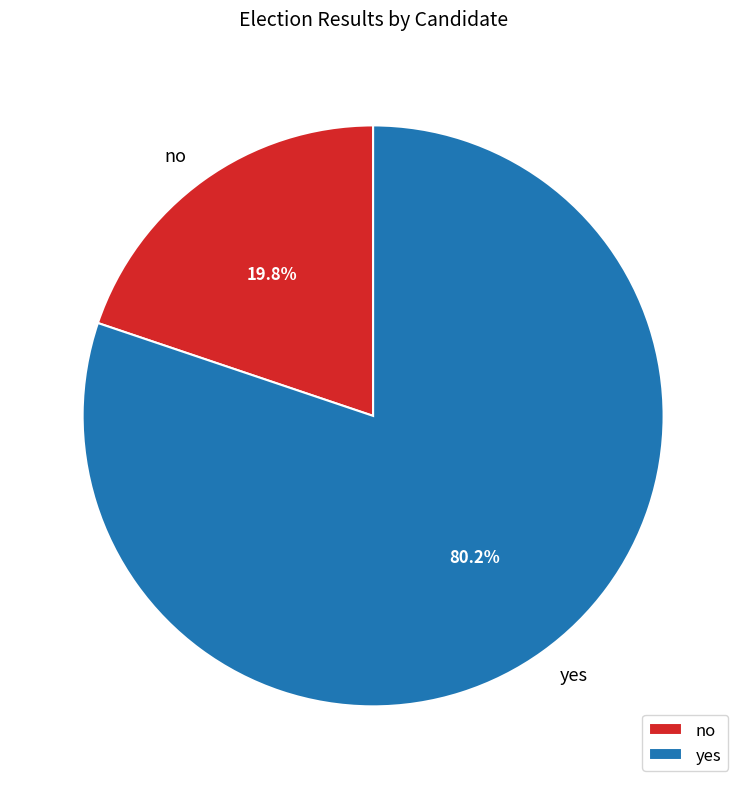

What is the ratio of the value at no to the value at yes?

0.2